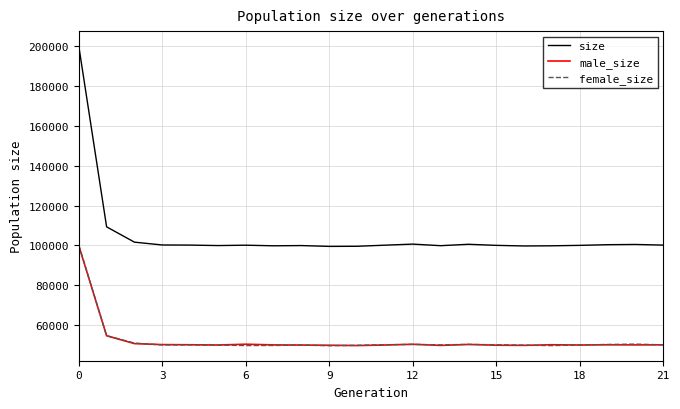

What are all the series names shown in the legend?

size, male_size, female_size